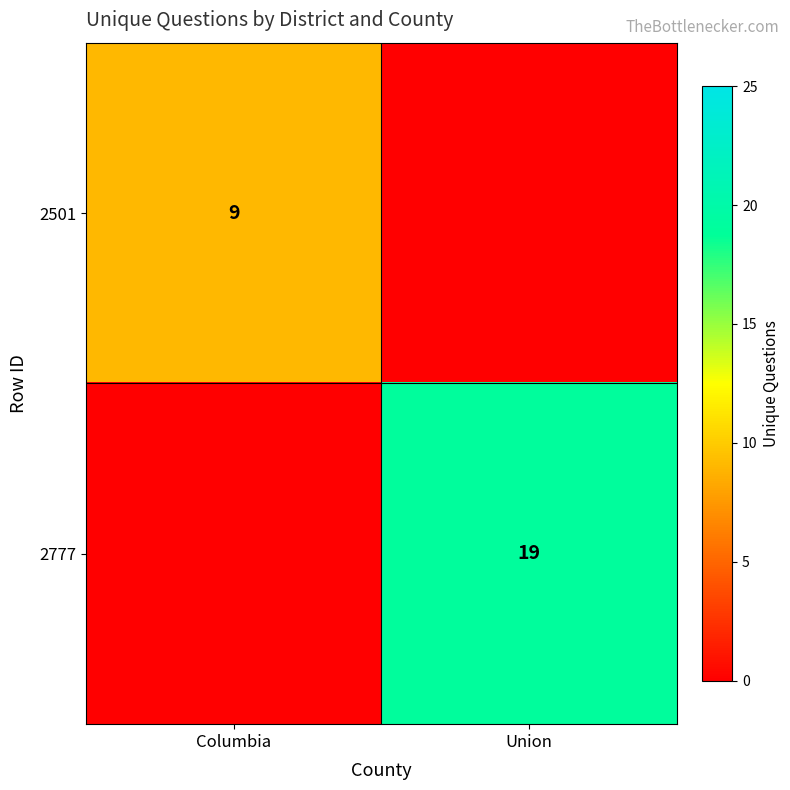

Which has a higher value, Union or Columbia?

Columbia